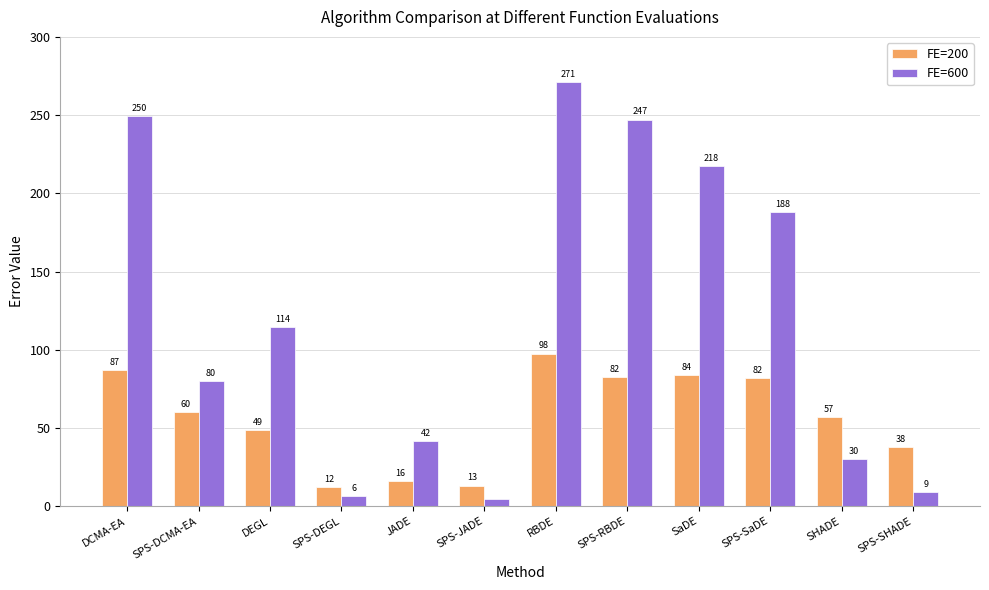

What is the greatest value displayed?

271.3